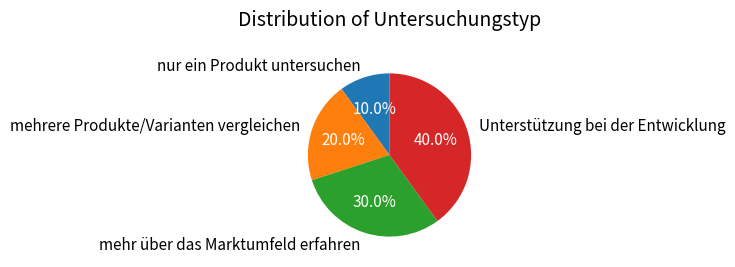

The mehrere Produkte/Varianten vergleichen slice represents 8% of the pie. True or false?

False